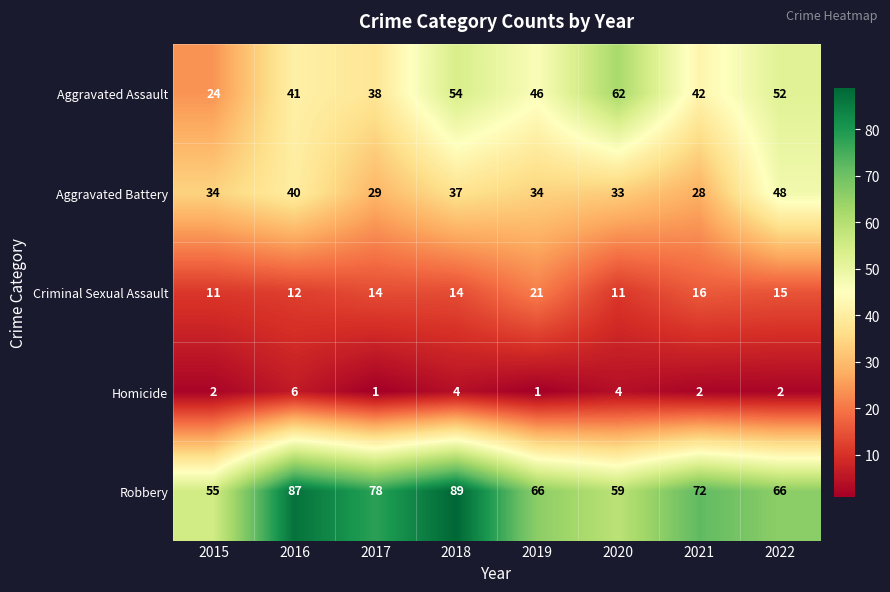

The value of Criminal Sexual Assault at 2017 is 14. True or false?

True